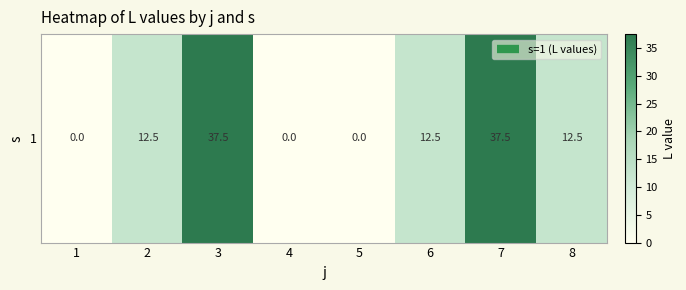

Reading left to right, extract all data points from this chart.

0.0	12.5	37.5	0.0	0.0	12.5	37.5	12.5